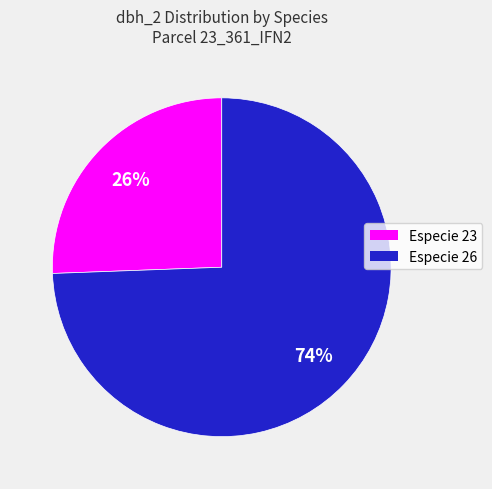

Does any single category account for the majority?

Yes